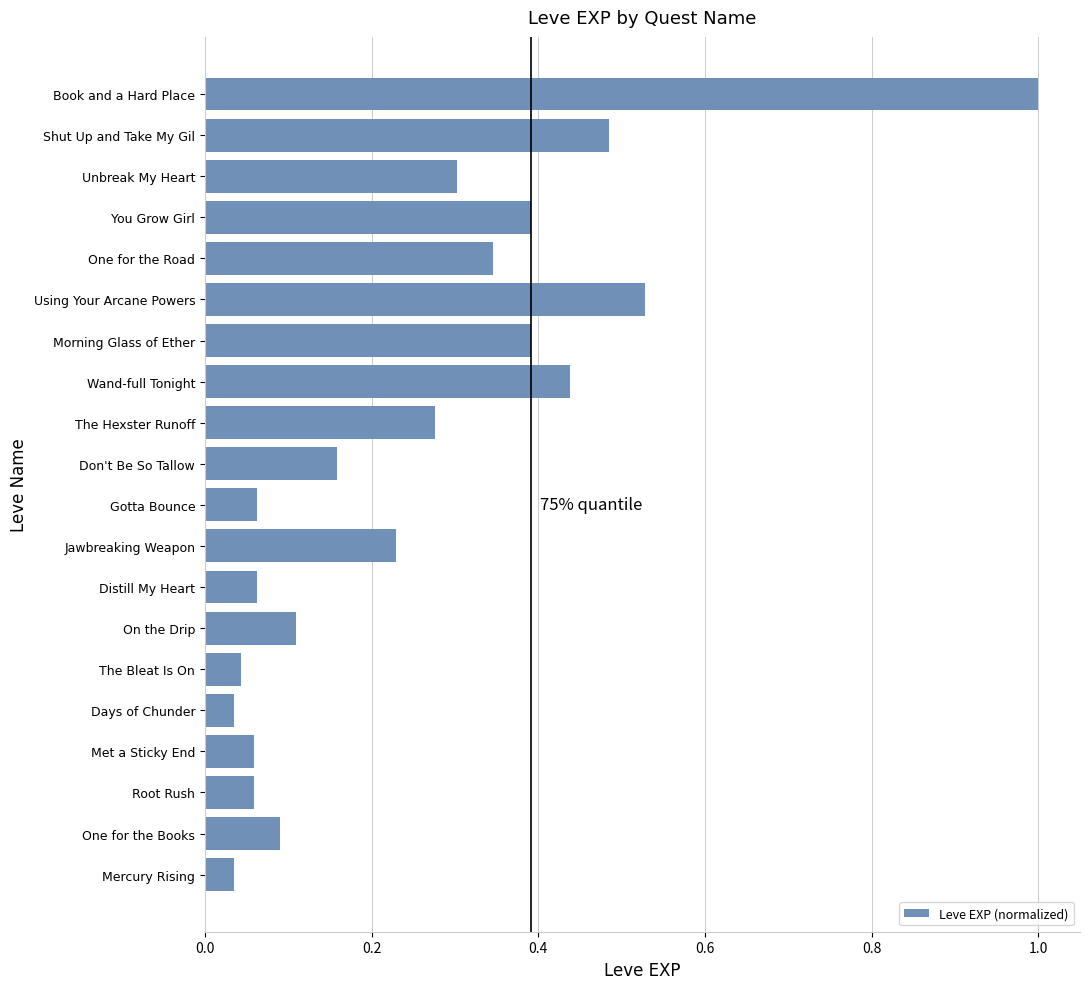

Between Don't Be So Tallow and Morning Glass of Ether, which is larger?

Morning Glass of Ether